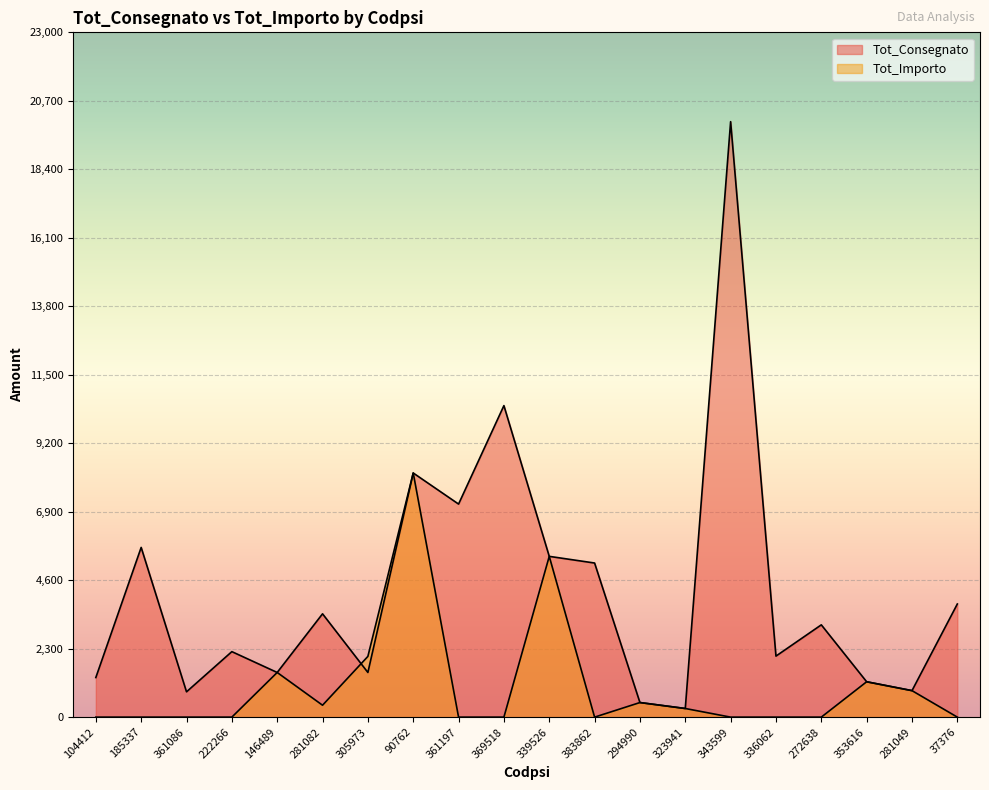

Reading left to right, list all the values displayed in this chart.

Tot_Consegnato: 1330	5700	850	2200	1500	3470	1500	8200	7156	10463	5400	5176	490	290	20000	2050	3100	1188	890	3800
Tot_Importo: 0	0	0	0	1500	400	2040	8200	0	0	5400	0	490	290	0	0	0	1188	890	0